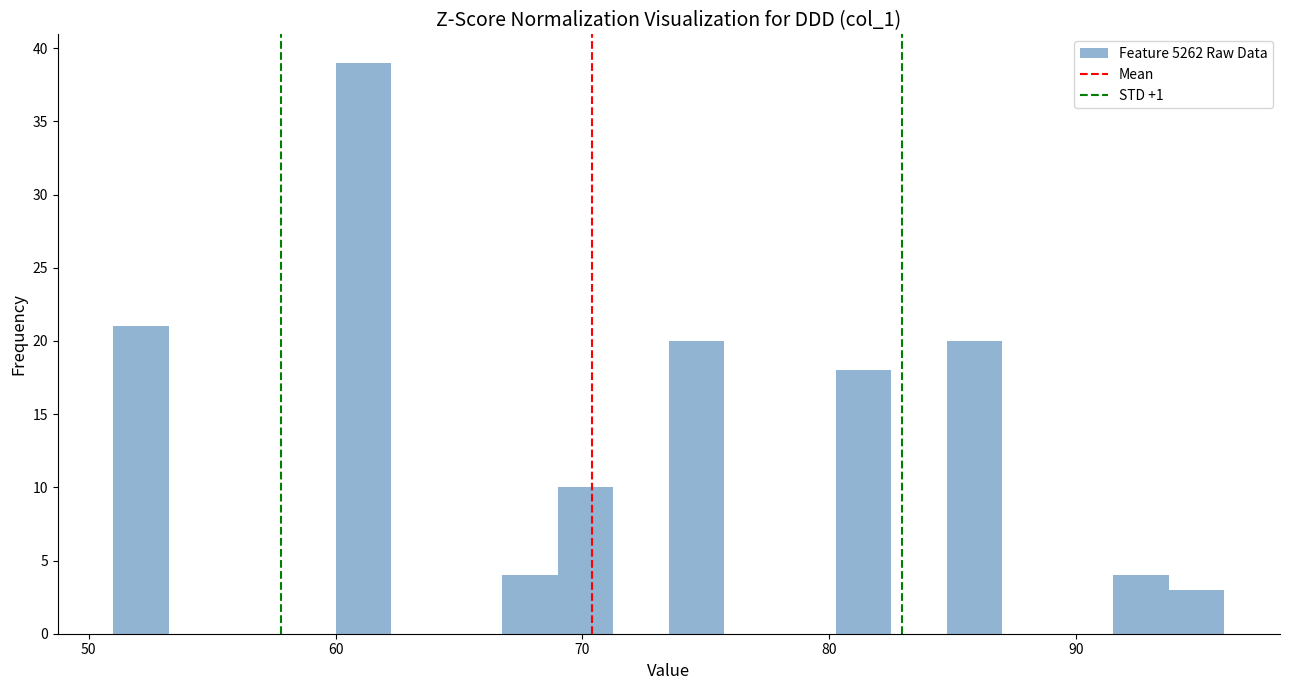

Around what value on the x-axis is the tallest bar? Give the approximate position of its centre, as read against the axis.

61